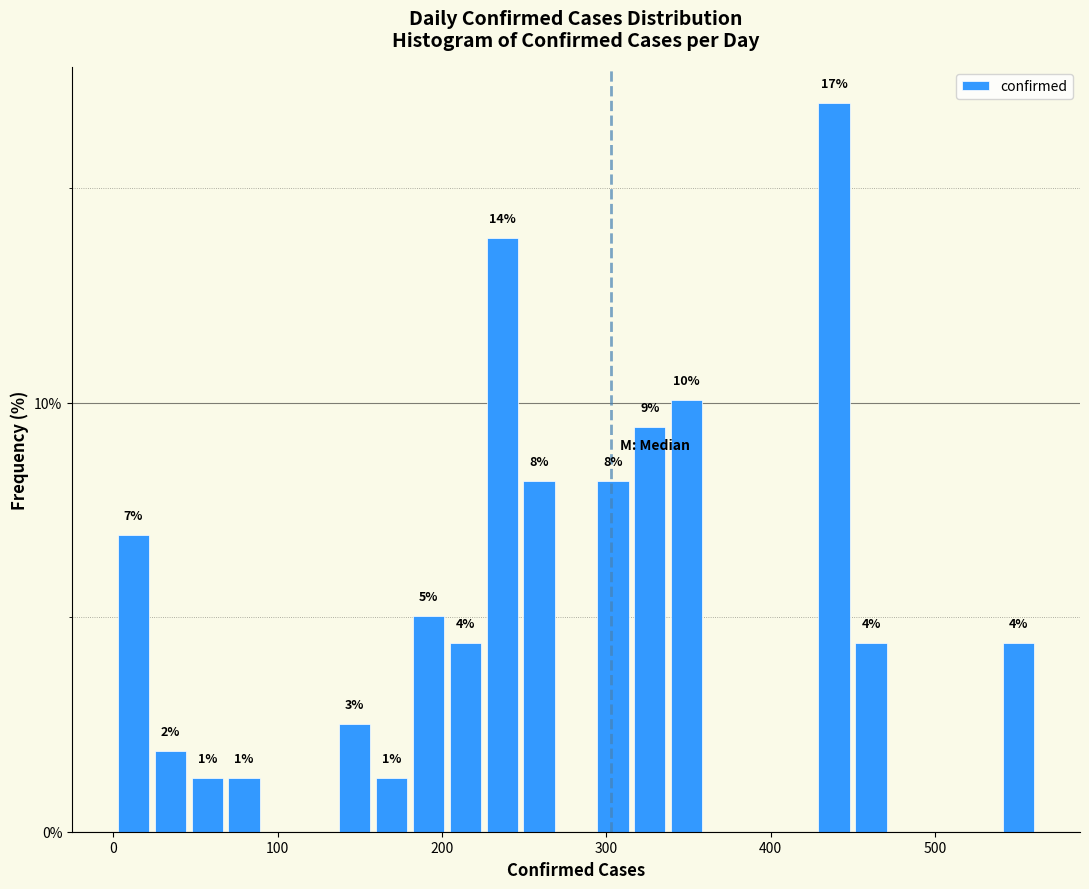

Read against the x-axis, roughly where is the centre of the tallest bar?

440